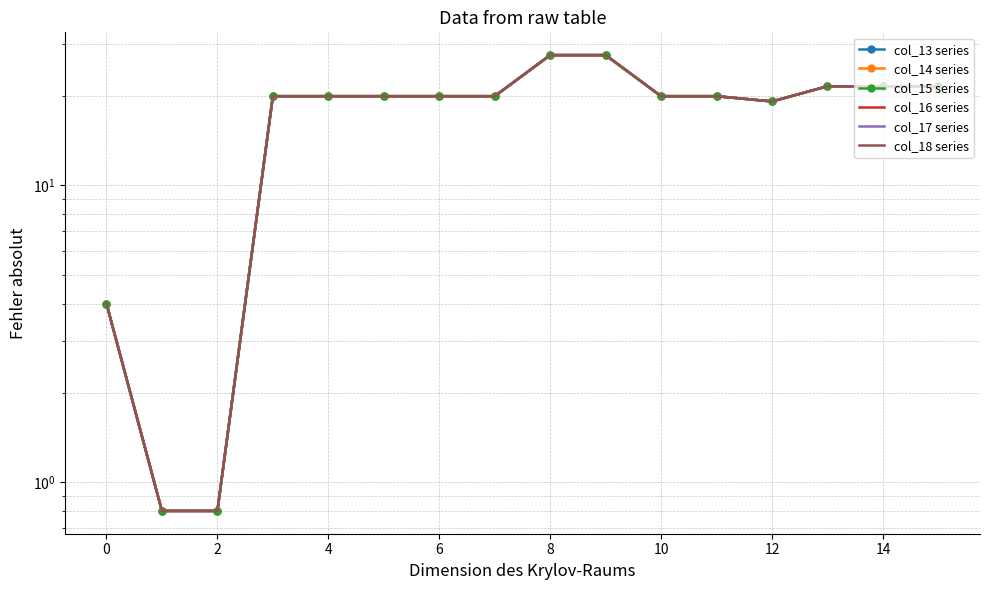

The value of col_14 series at 0 is 0.4. True or false?

False